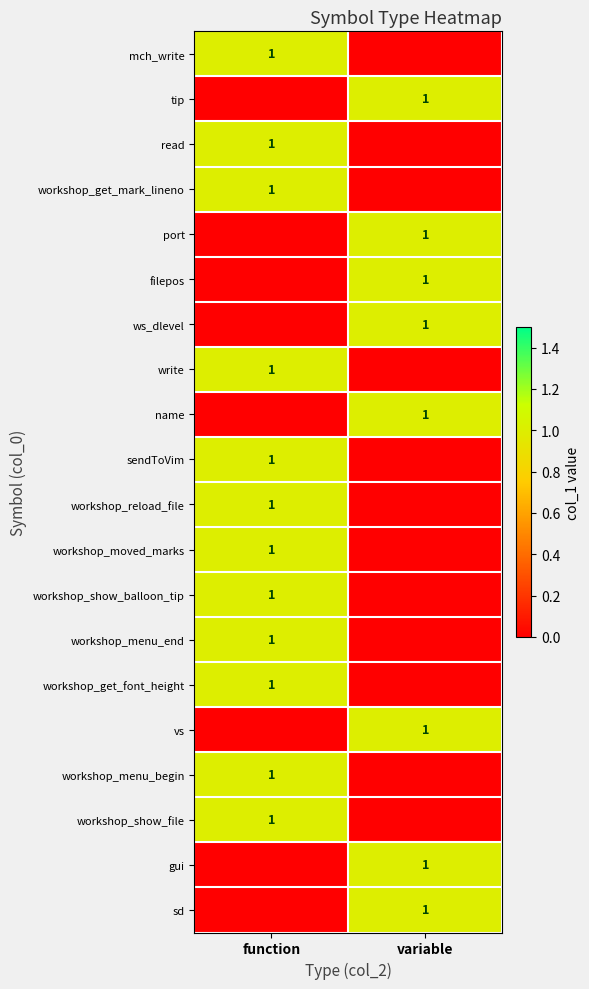

What is the total value across all series at function?

12